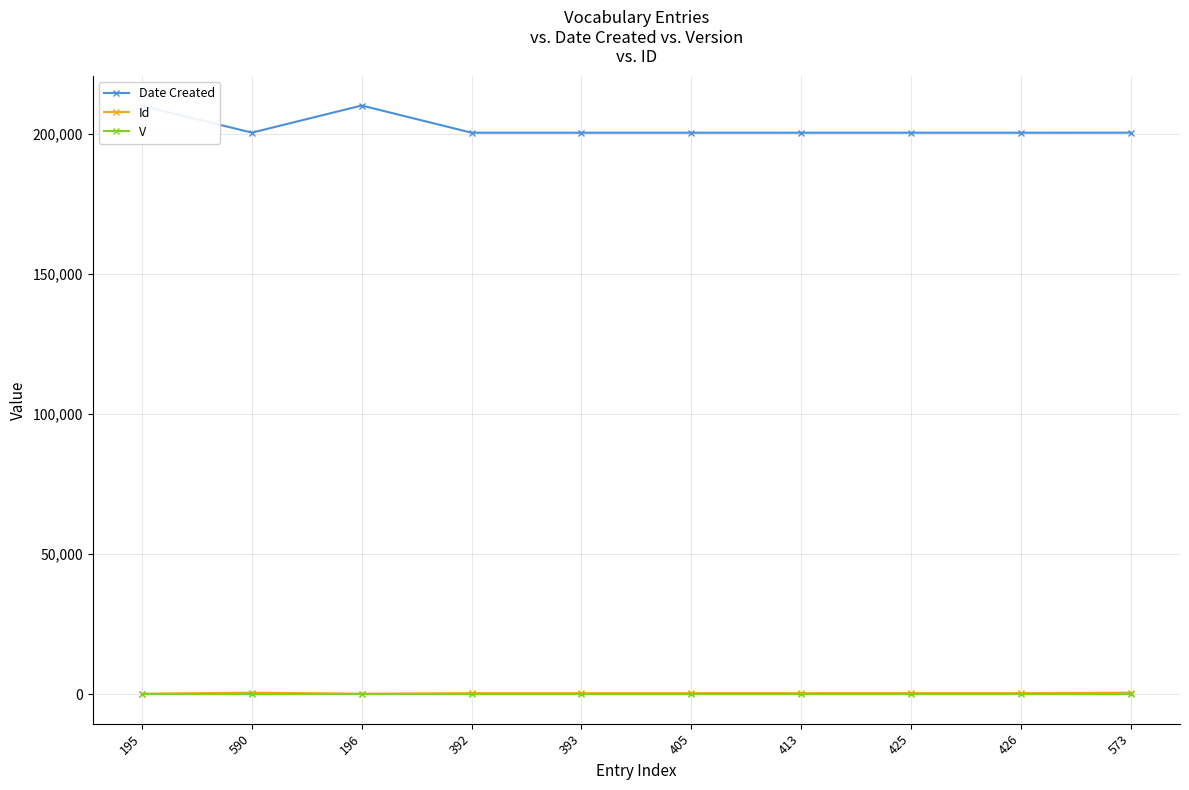

Which series has the widest spread of values?

Date Created